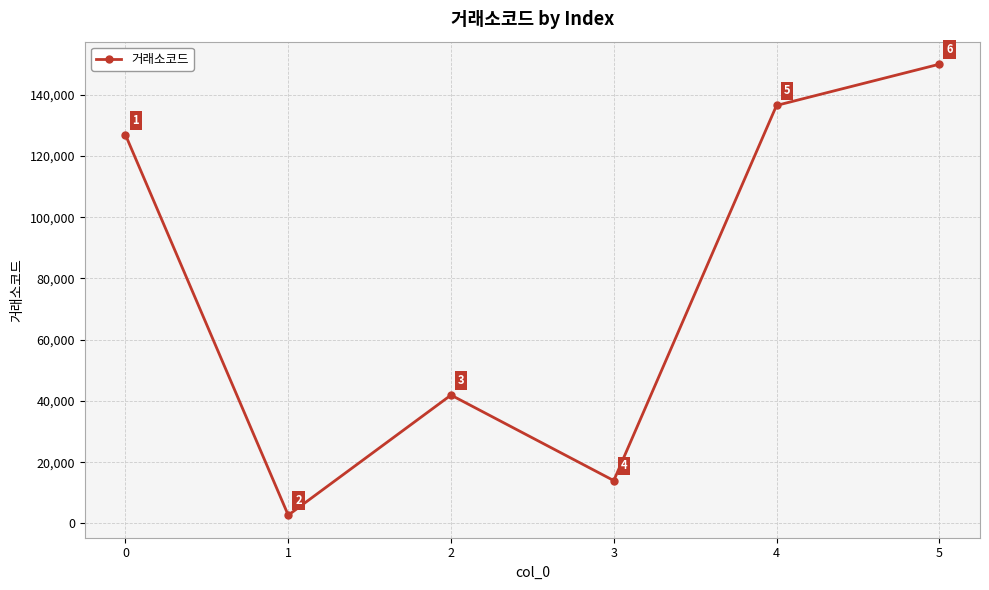

How many lines are shown in the chart?

1